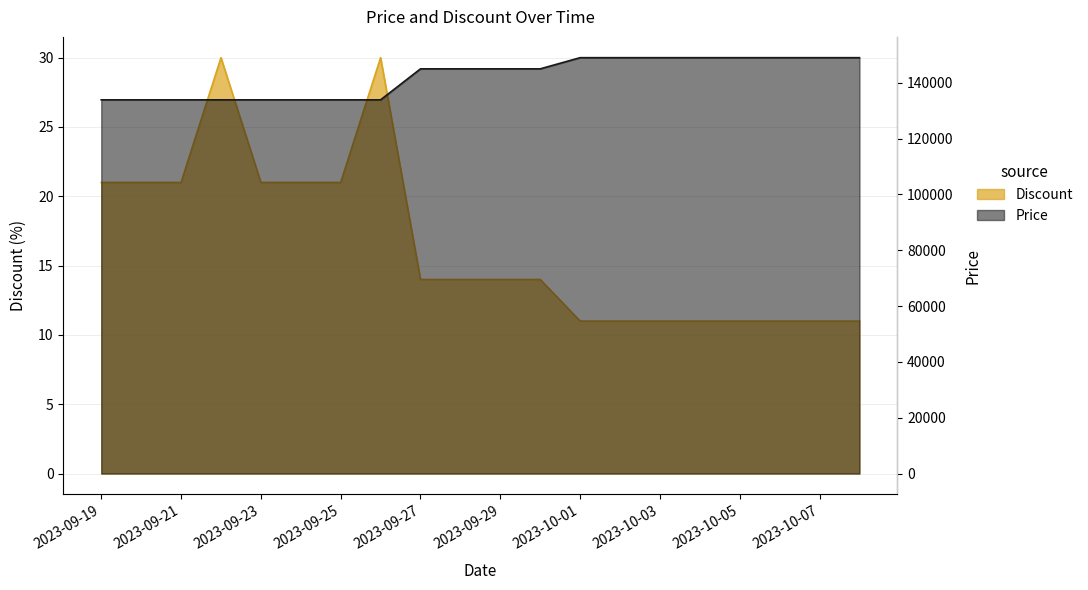

Where is Price nearest to the value 141450?

2023-09-27